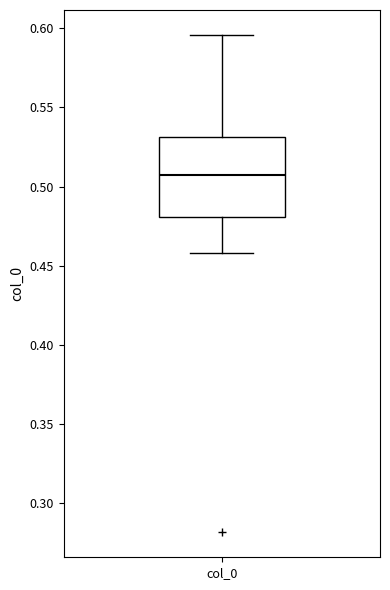

Where is the upper edge of the box for col_0 on the y-axis? The values are not printed on the chart, so give them approximately, as read against the axis.

0.530